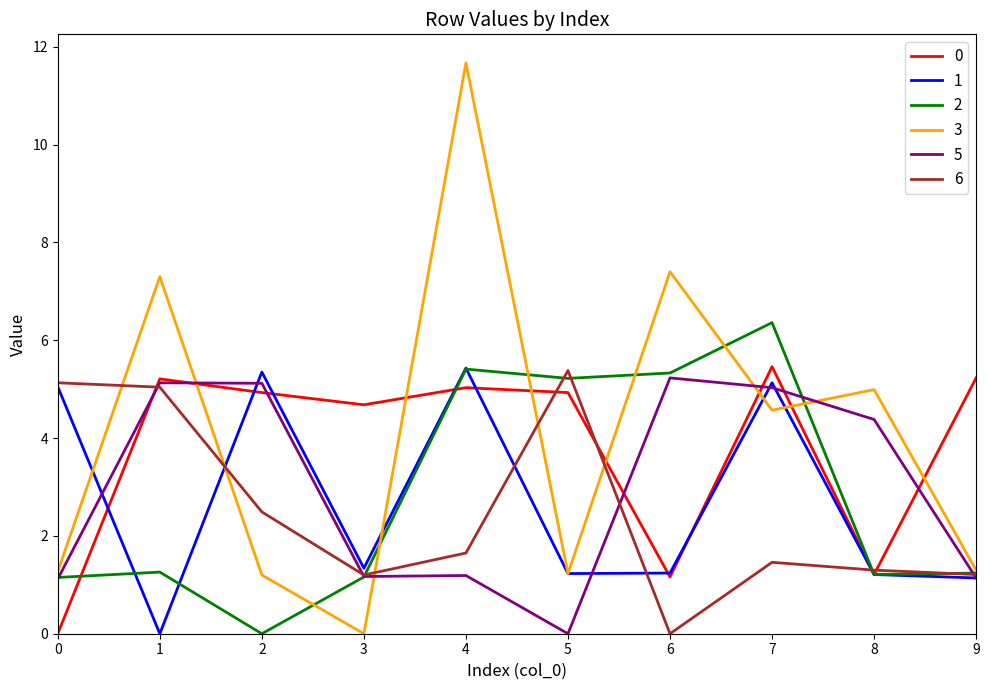

At which category is the sum across all series the highest?

4